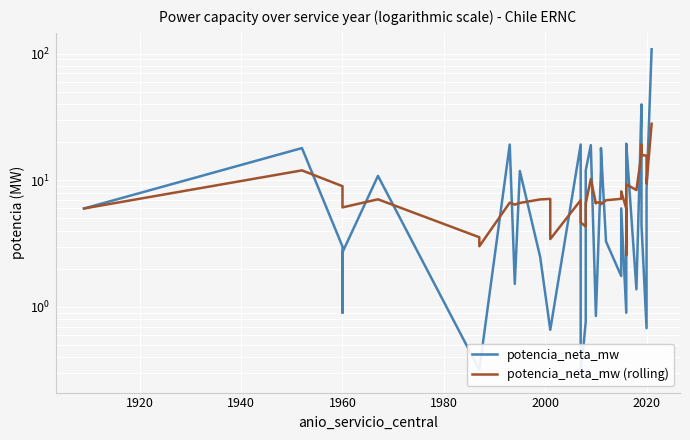

How many categories are shown in the chart?

39